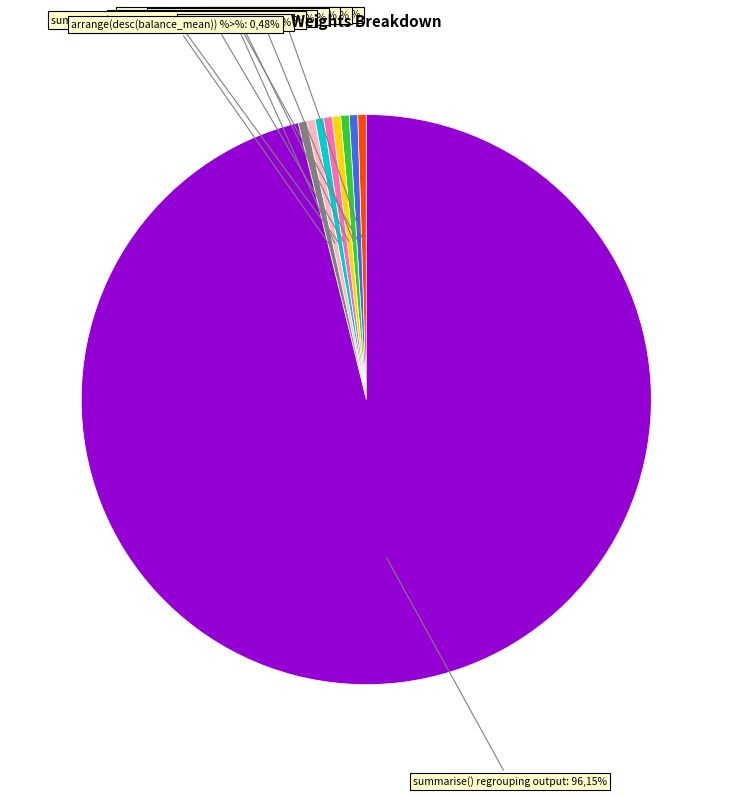

The arrange(desc(balance_mean)) %>% slice represents 13% of the pie. True or false?

False